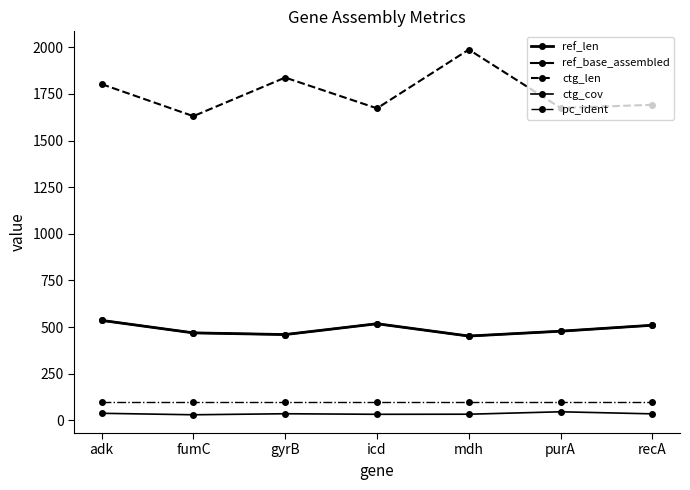

Is this an area chart (filled region under the line)?

No